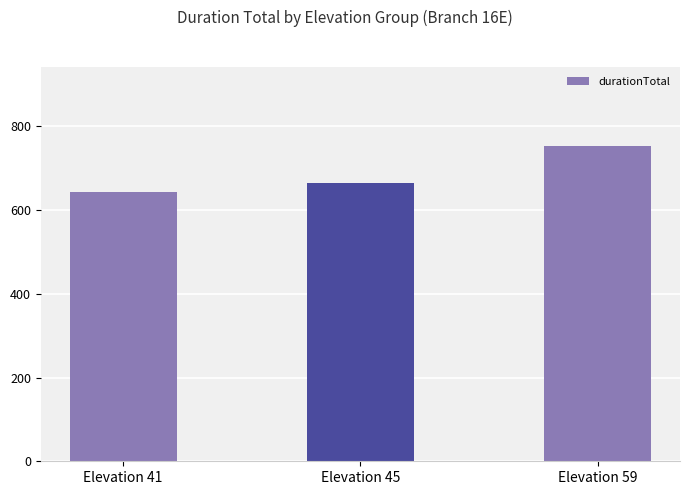

Where is the data nearest to the value 697?

Elevation 45